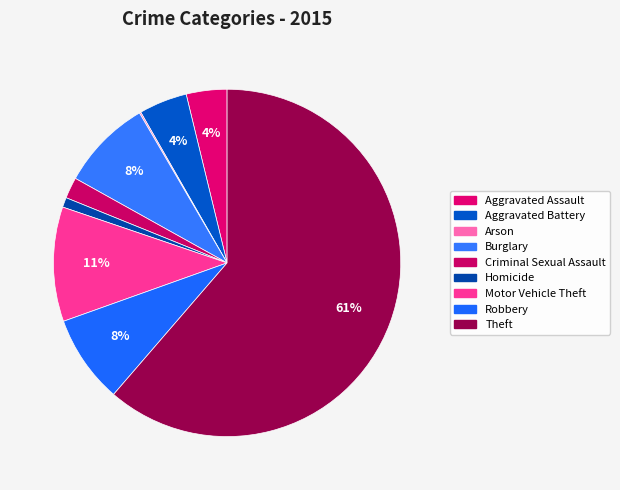

The Burglary slice represents 1% of the pie. True or false?

False